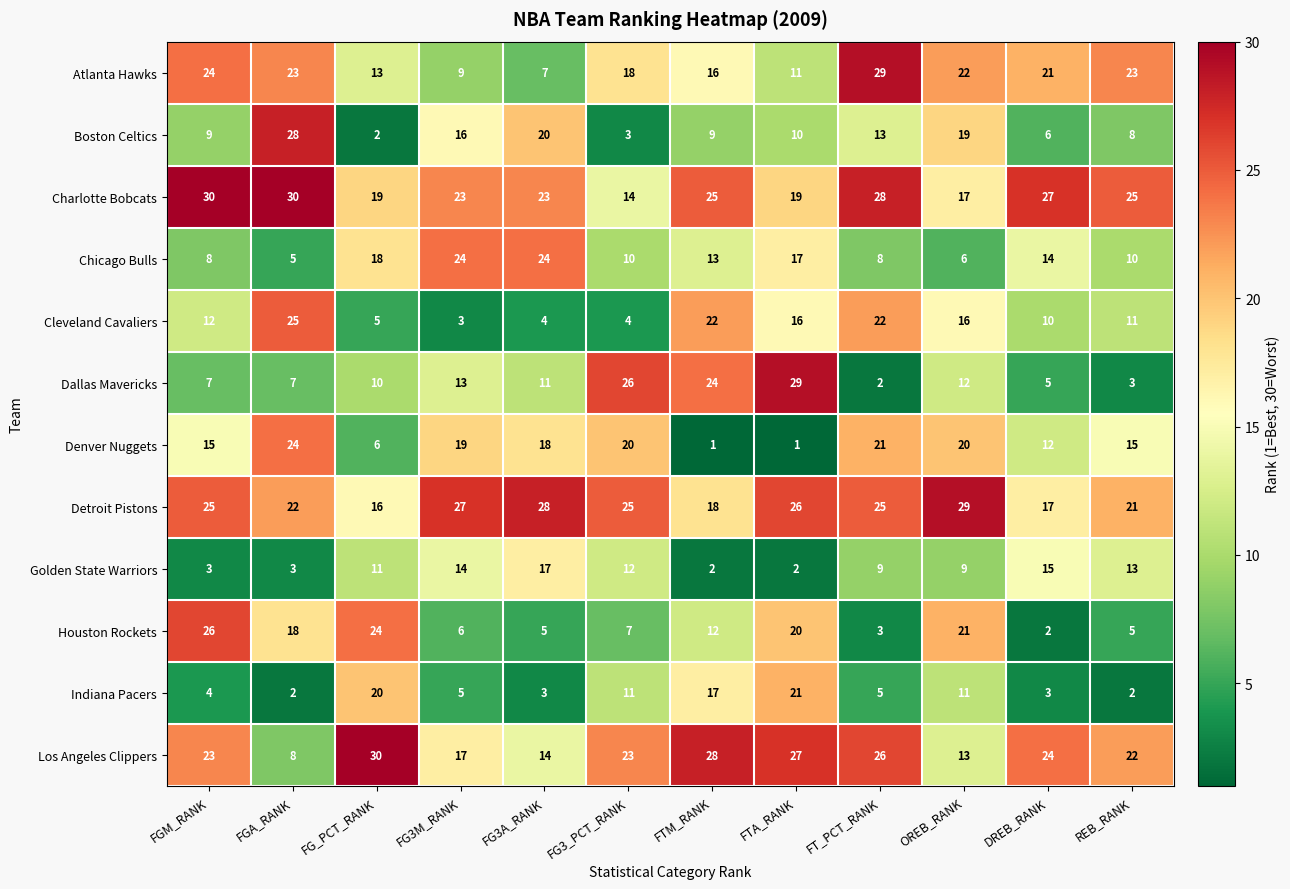

What value does the Boston Celtics series have at FTM_RANK, to the nearest 10?

10